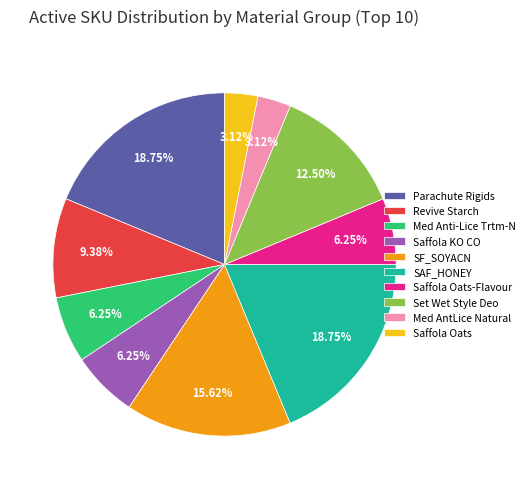

To the nearest percent, what is the average slice percentage?

10%